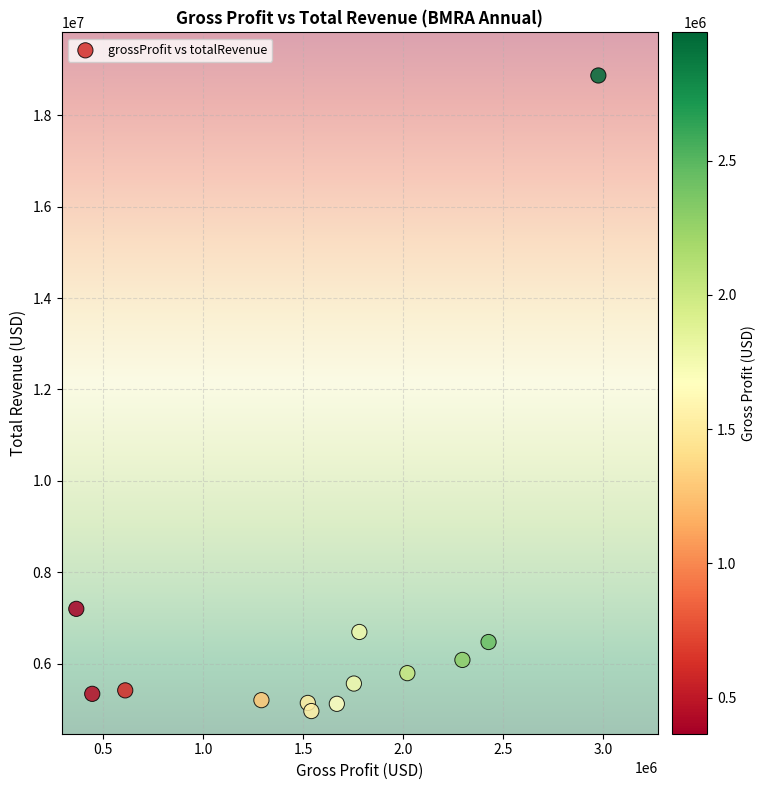

What is the range of Y values (max minus min)?

13908627